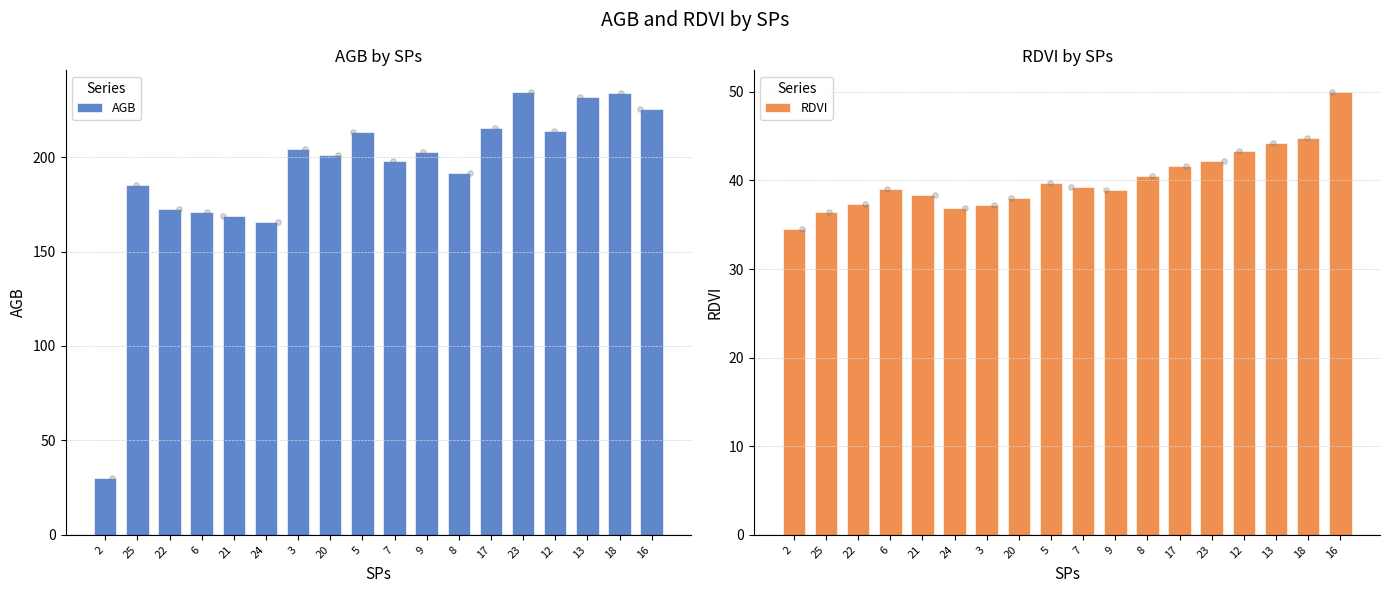

Which series contains the highest Y value?

AGB